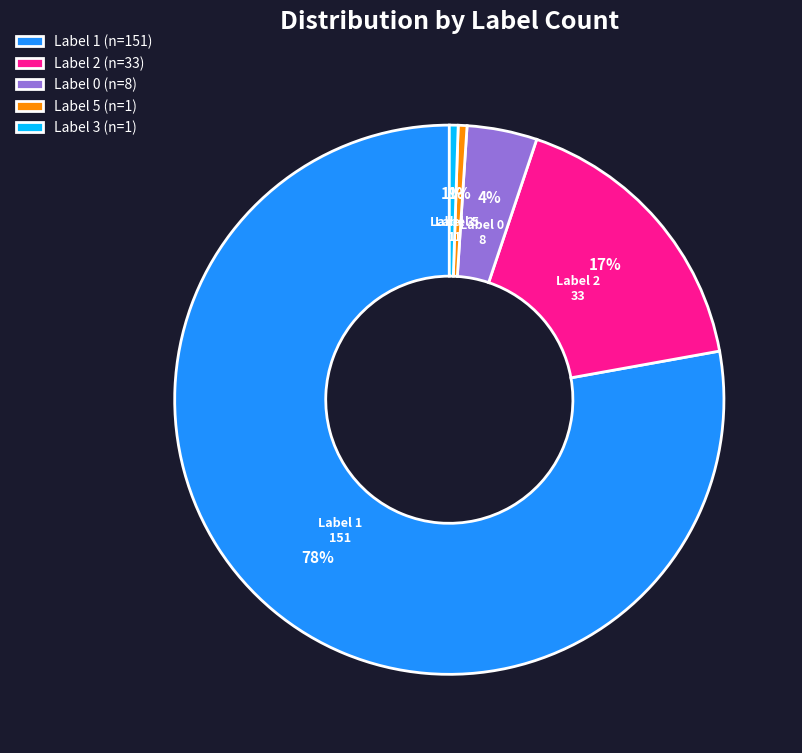

Is it true that Label 5 (n=1) is 1% of the pie?

True